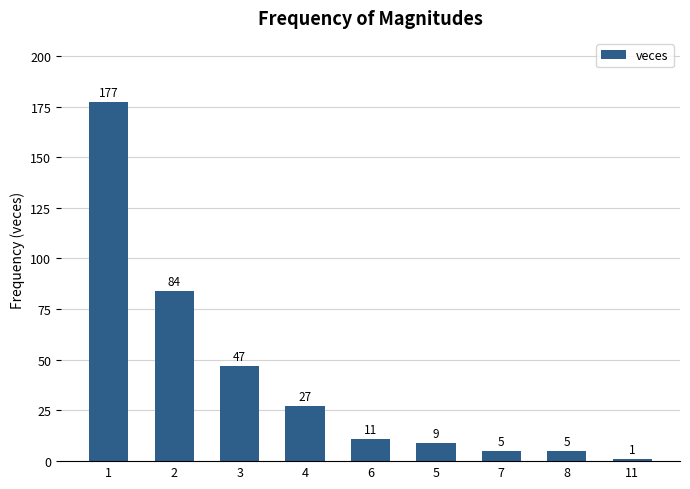

Does the chart contain any negative values?

No